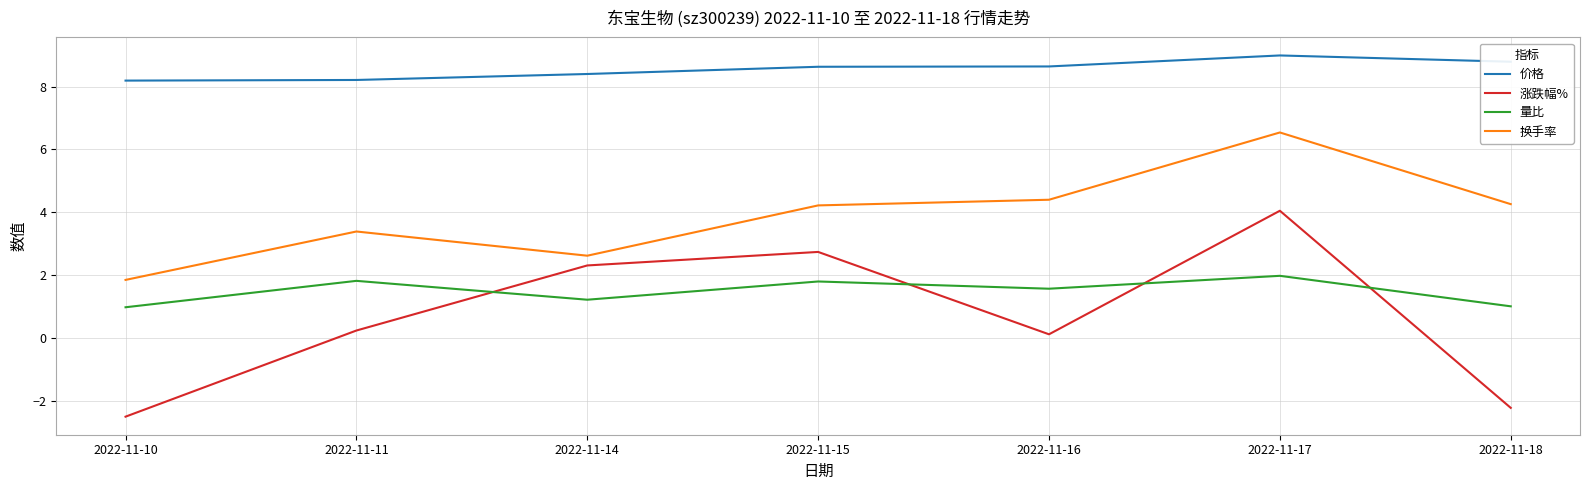

At which category is the sum across all series the highest?

2022-11-17